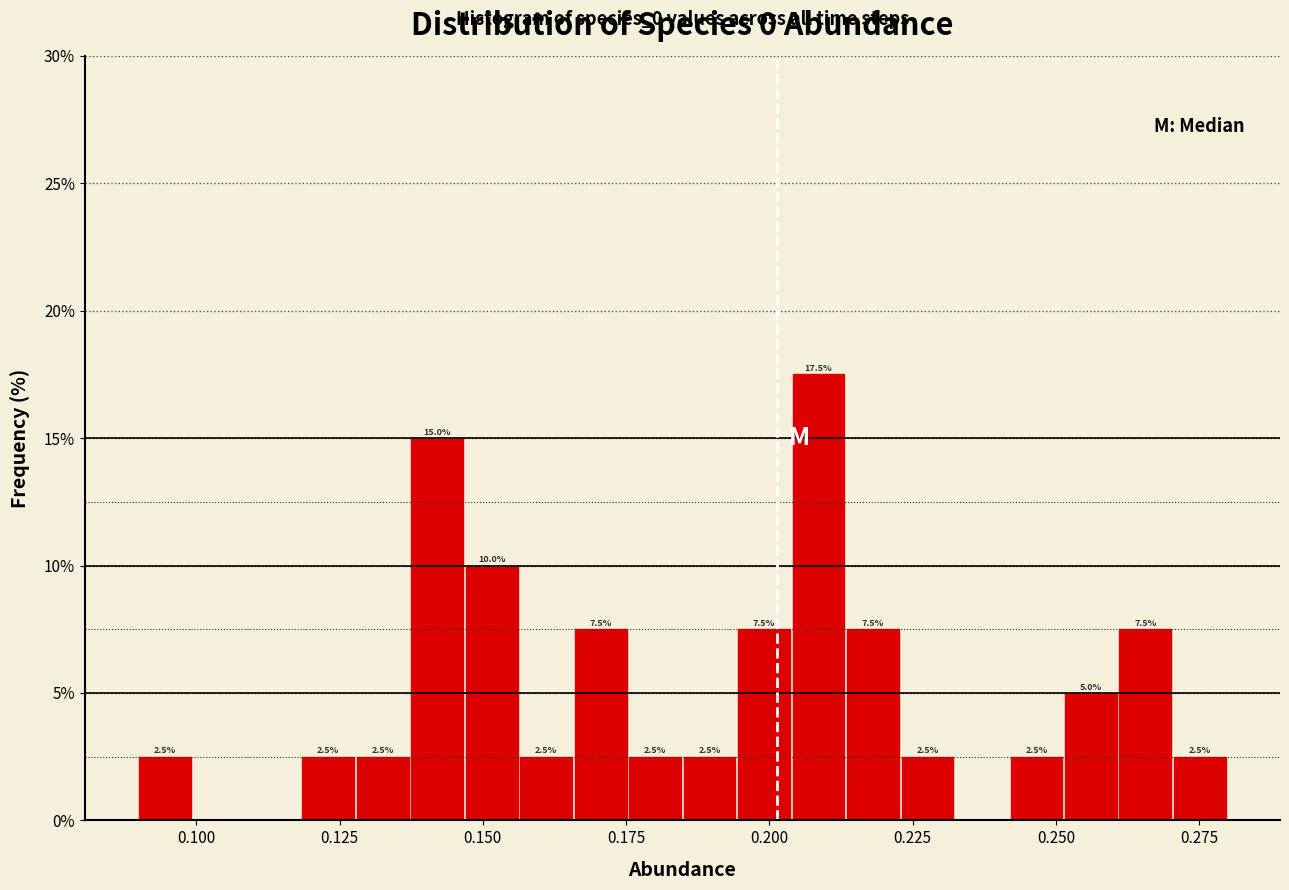

Read against the x-axis, roughly where is the centre of the tallest bar?

0.210